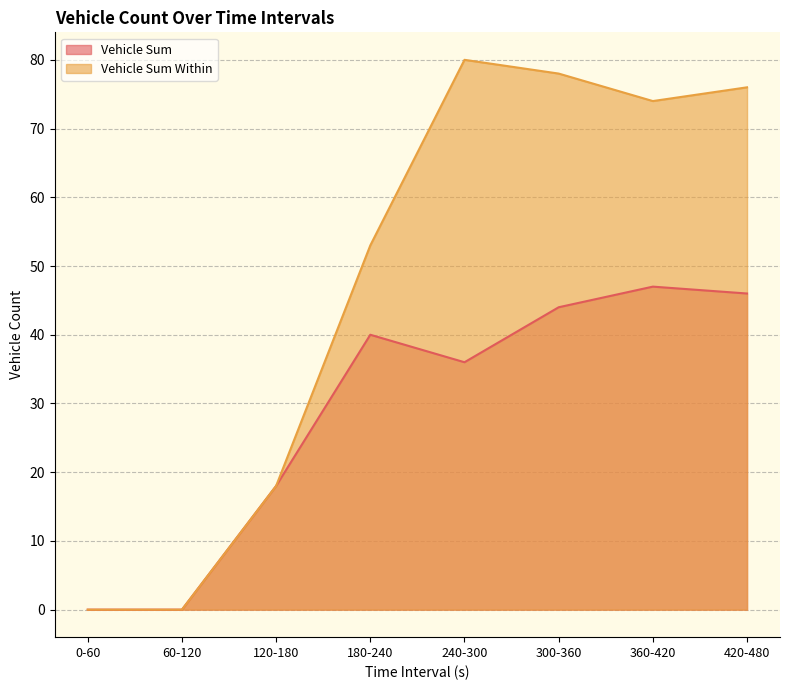

In Vehicle Sum, how many points are higher than both neighbors (excluding endpoints)?

2